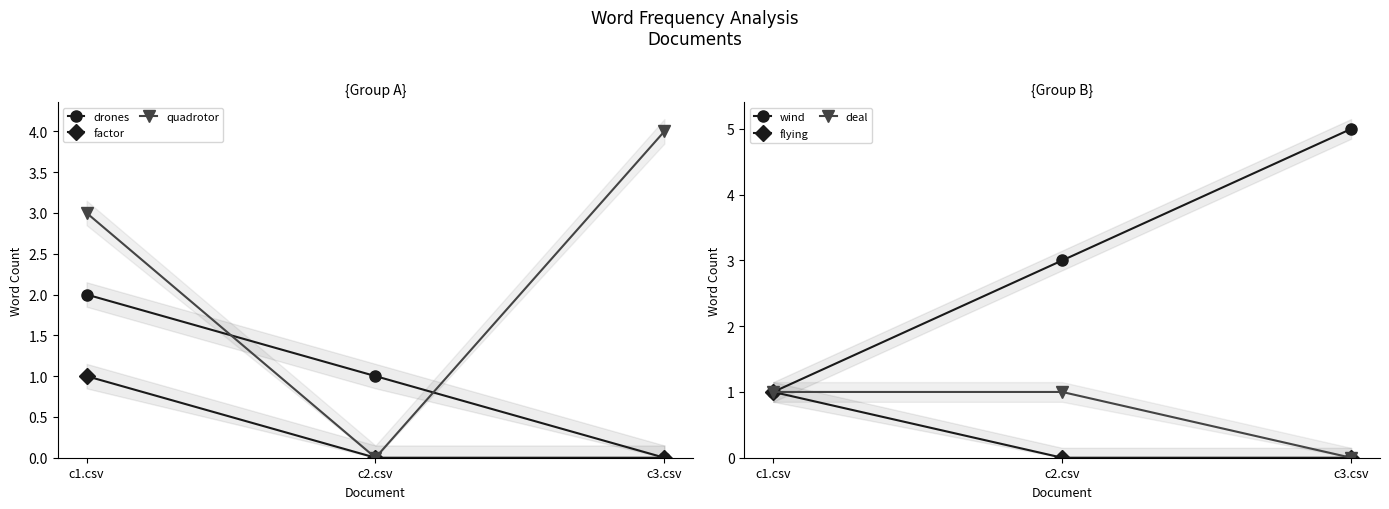

Reading left to right, list all the values displayed in this chart.

drones: c1.csv=2	c2.csv=1	c3.csv=0
factor: c1.csv=1	c2.csv=0	c3.csv=0
quadrotor: c1.csv=3	c2.csv=0	c3.csv=4
wind: c1.csv=1	c2.csv=3	c3.csv=5
flying: c1.csv=1	c2.csv=0	c3.csv=0
deal: c1.csv=1	c2.csv=1	c3.csv=0